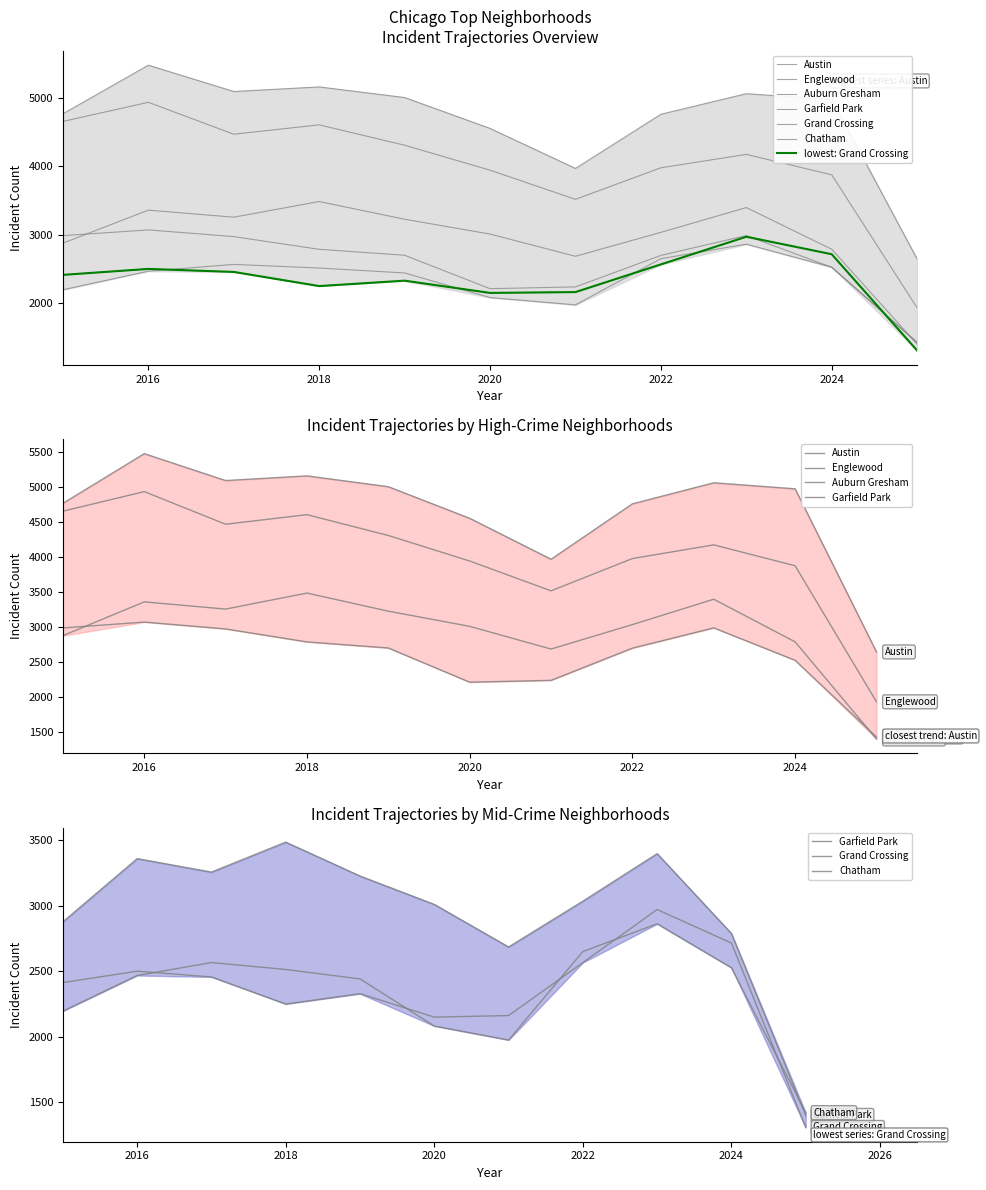

At which label does Chatham first exceed 2467?

2017